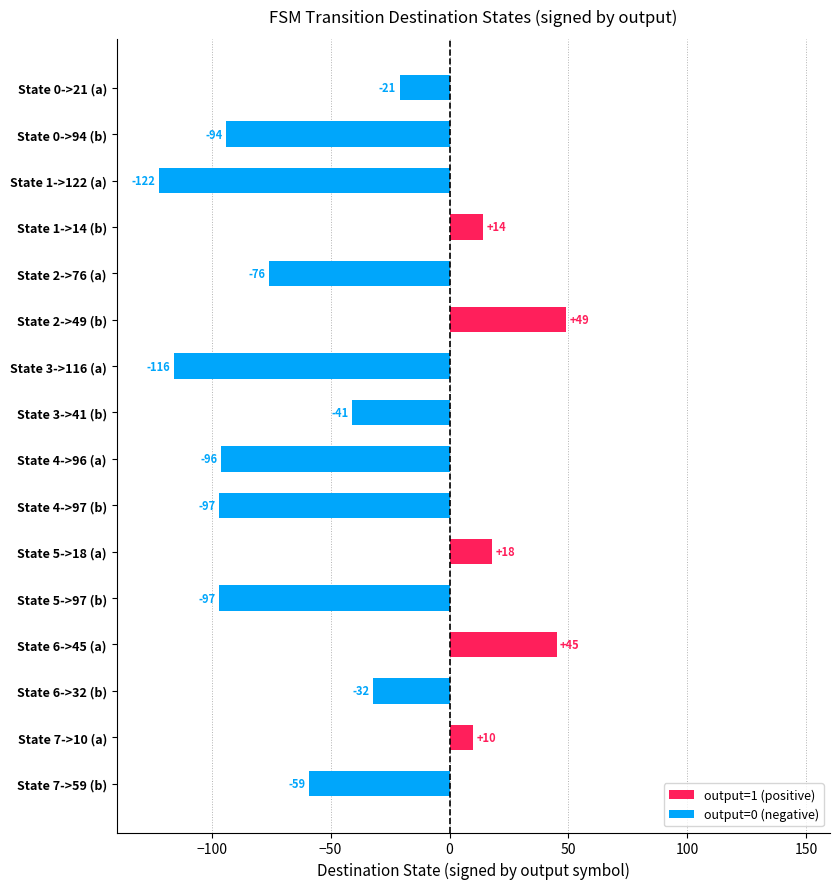

At which label is the value closest to -36?

State 6->32 (b)